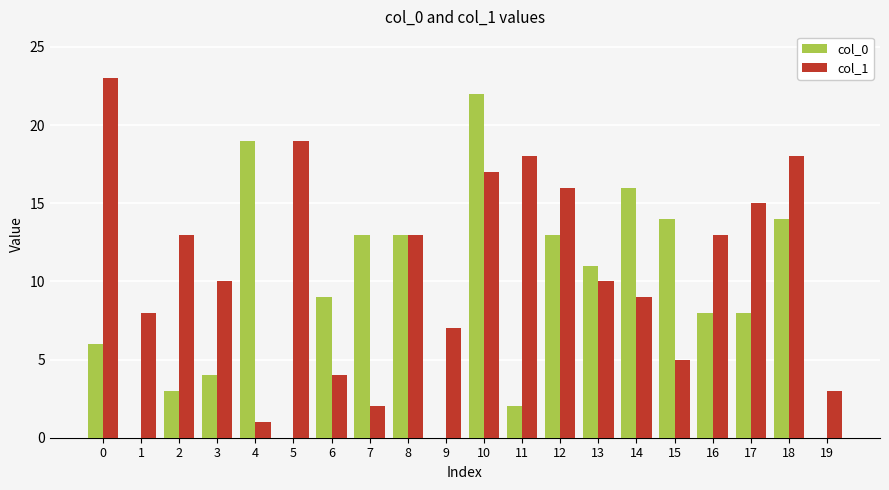

At which label does col_0 first exceed 9?

4